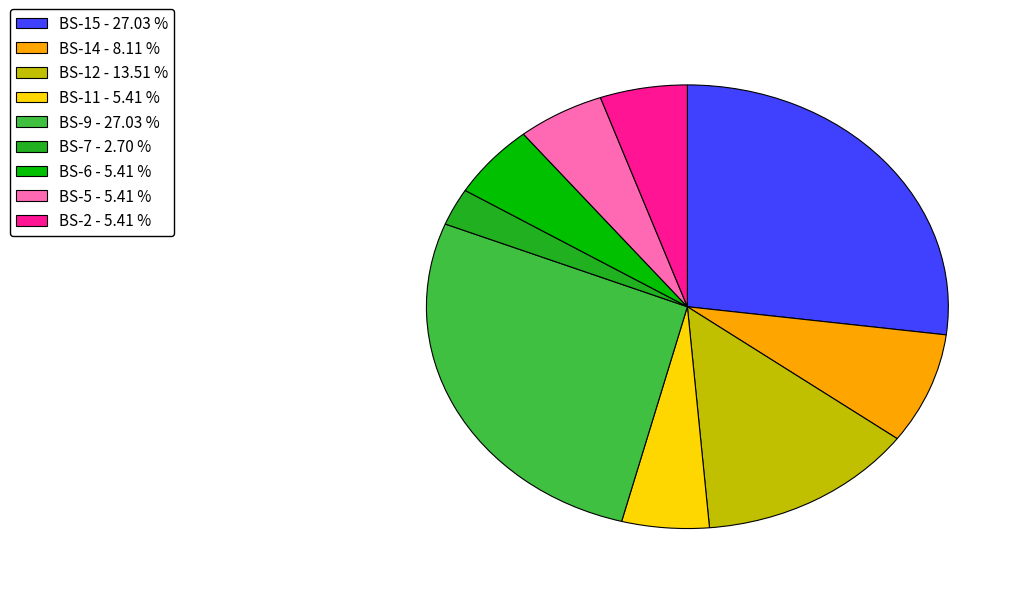

Is there a majority slice in this chart?

No